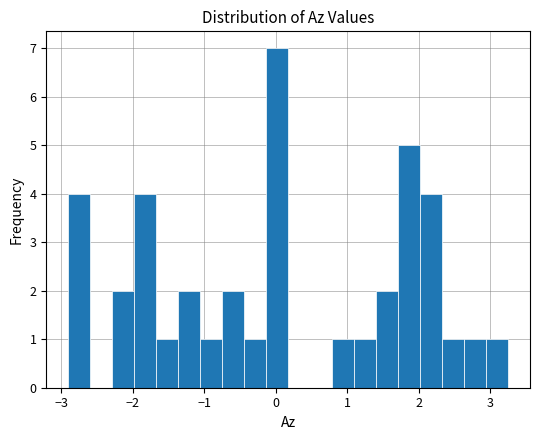

Read against the x-axis, roughly where is the centre of the tallest bar?

0.0